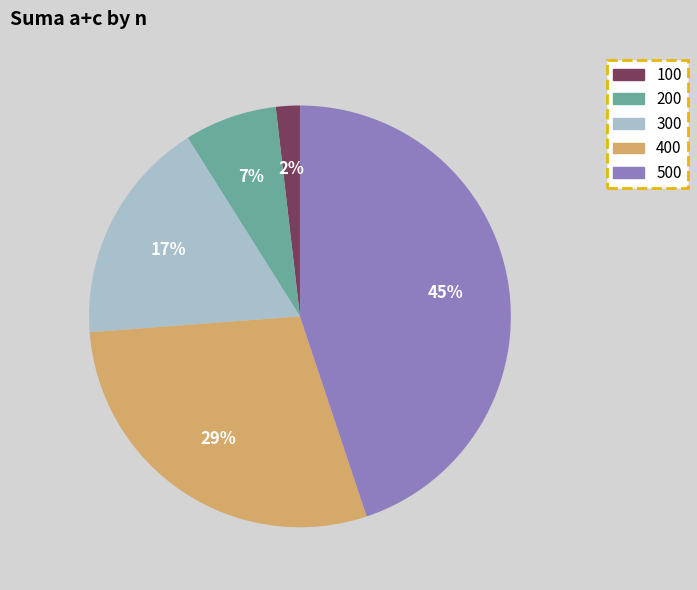

To the nearest percent, what portion does 300 represent?

17%